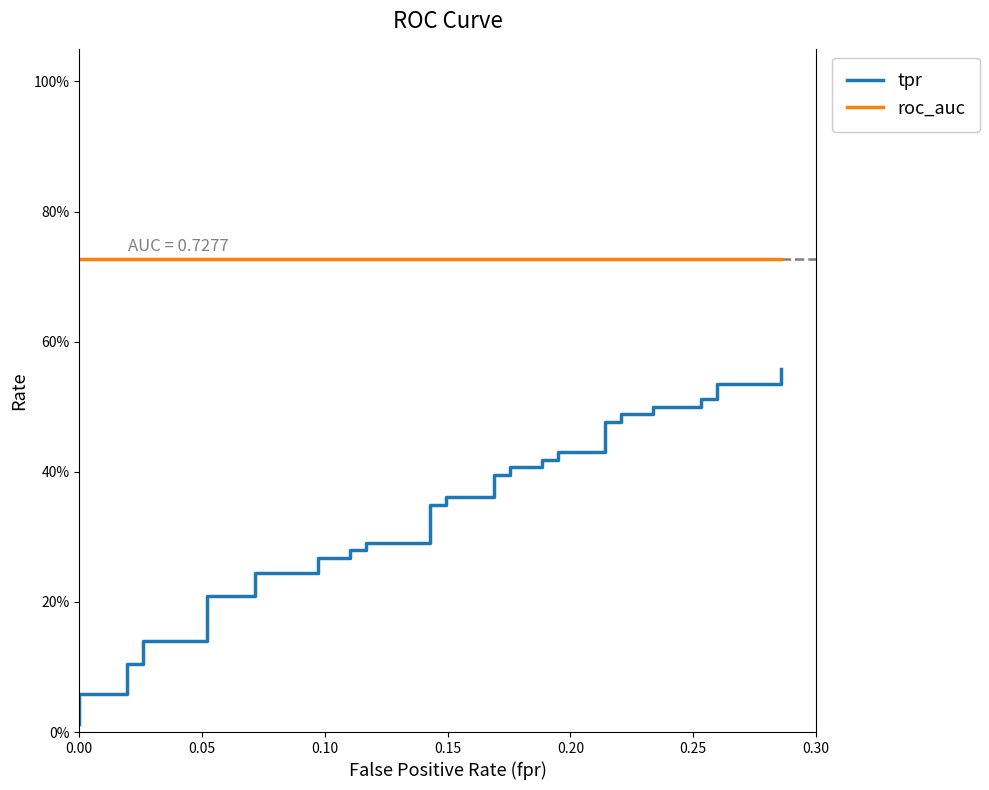

True or false: tpr and roc_auc cross at least once.

False